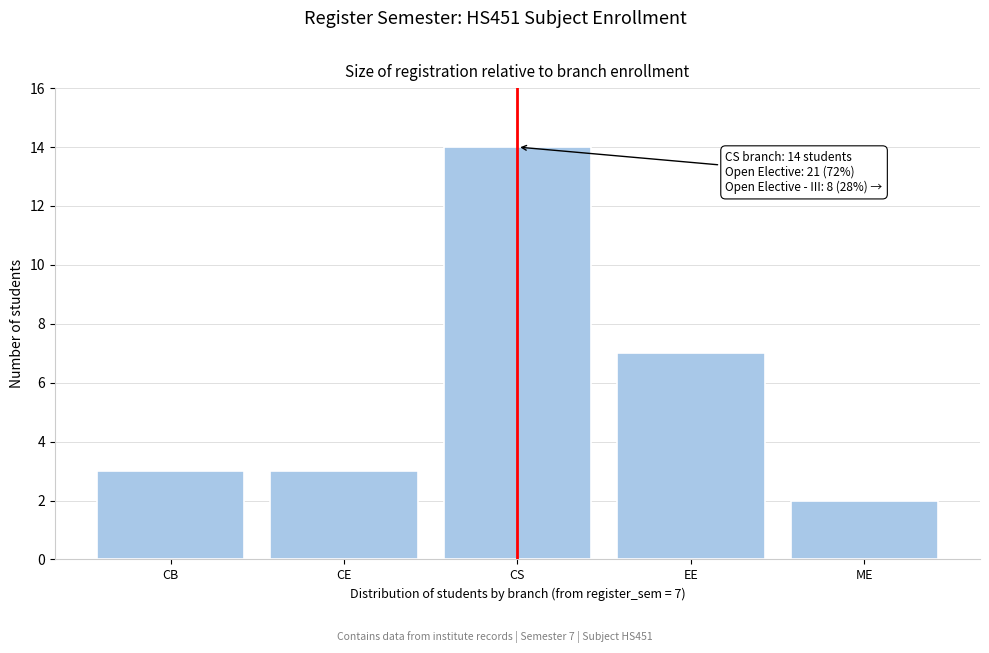

Reading left to right, list all the values displayed in this chart.

CB=3	CE=3	CS=14	EE=7	ME=2